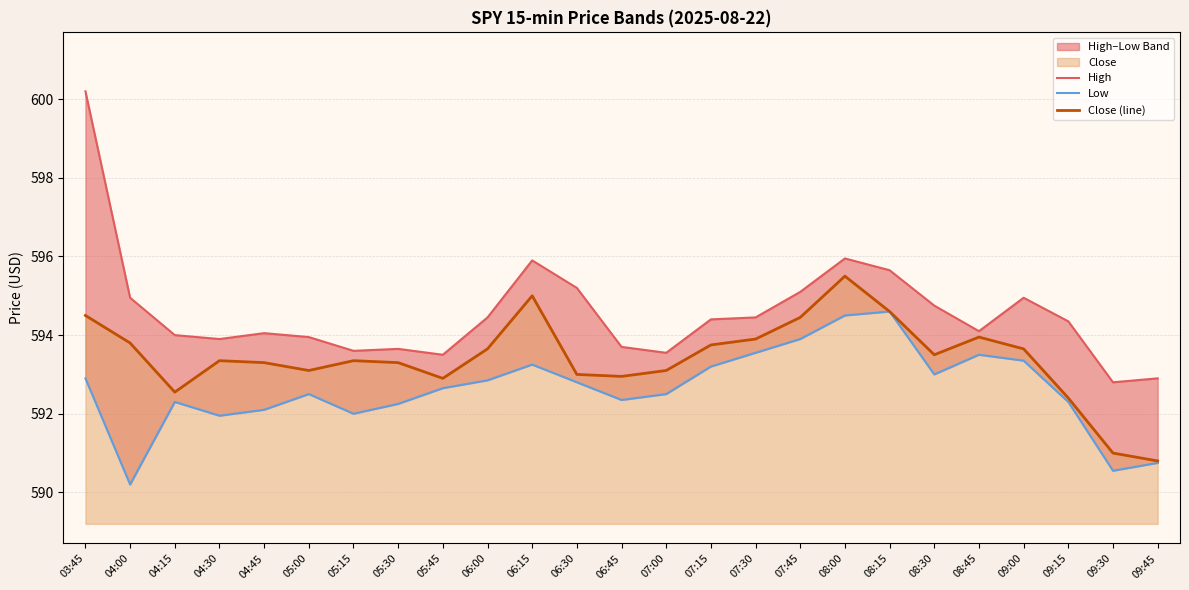

At 08:15, list the series in order from largest to smallest.

High, Low, Close (line)